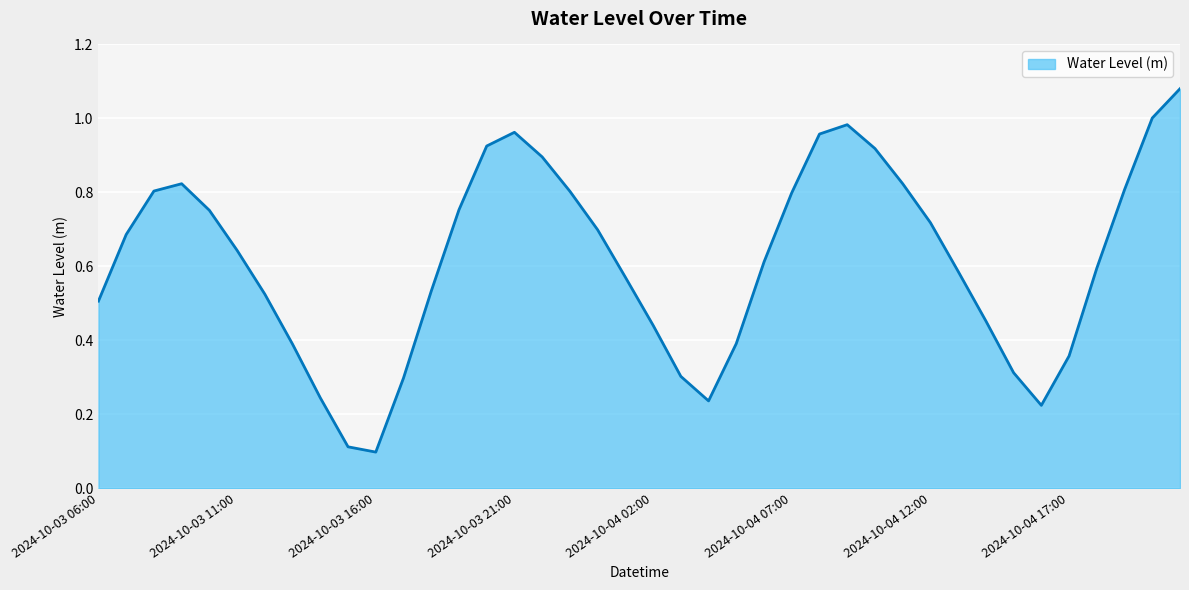

True or false: the data has more than 1 interior local peaks.

True